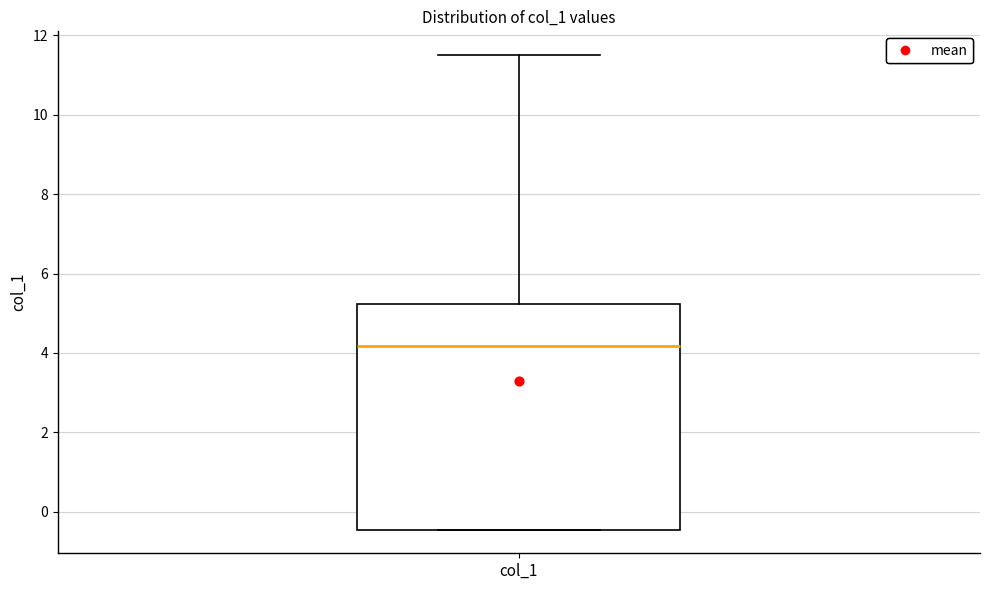

Where does the median line of the box for col_1 sit on the y-axis? The values are not printed on the chart, so give them approximately, as read against the axis.

4.2